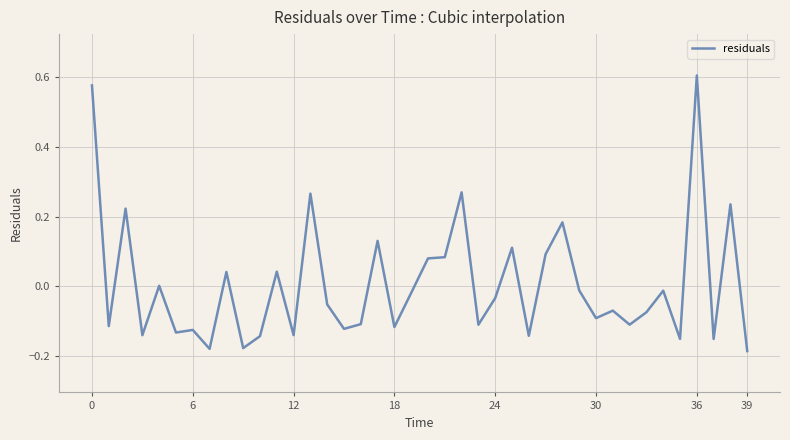

What is the difference between the maximum and minimum values?

0.8